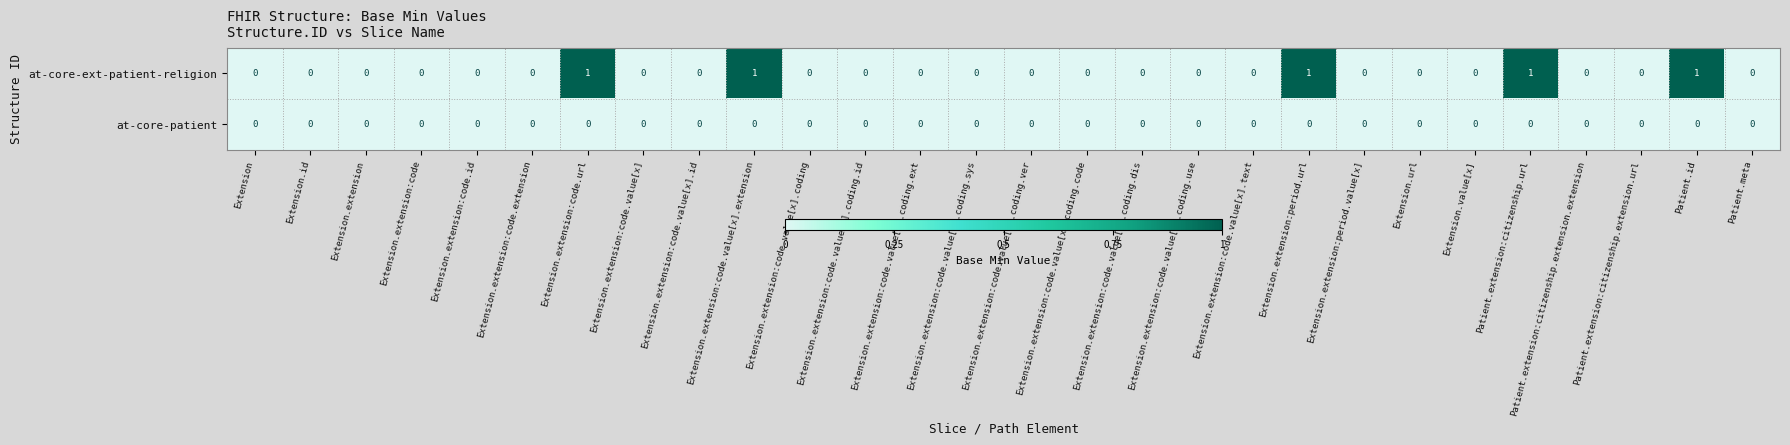

Rank the series by their average value, from highest to lowest.

at-core-ext-patient-religion, at-core-patient